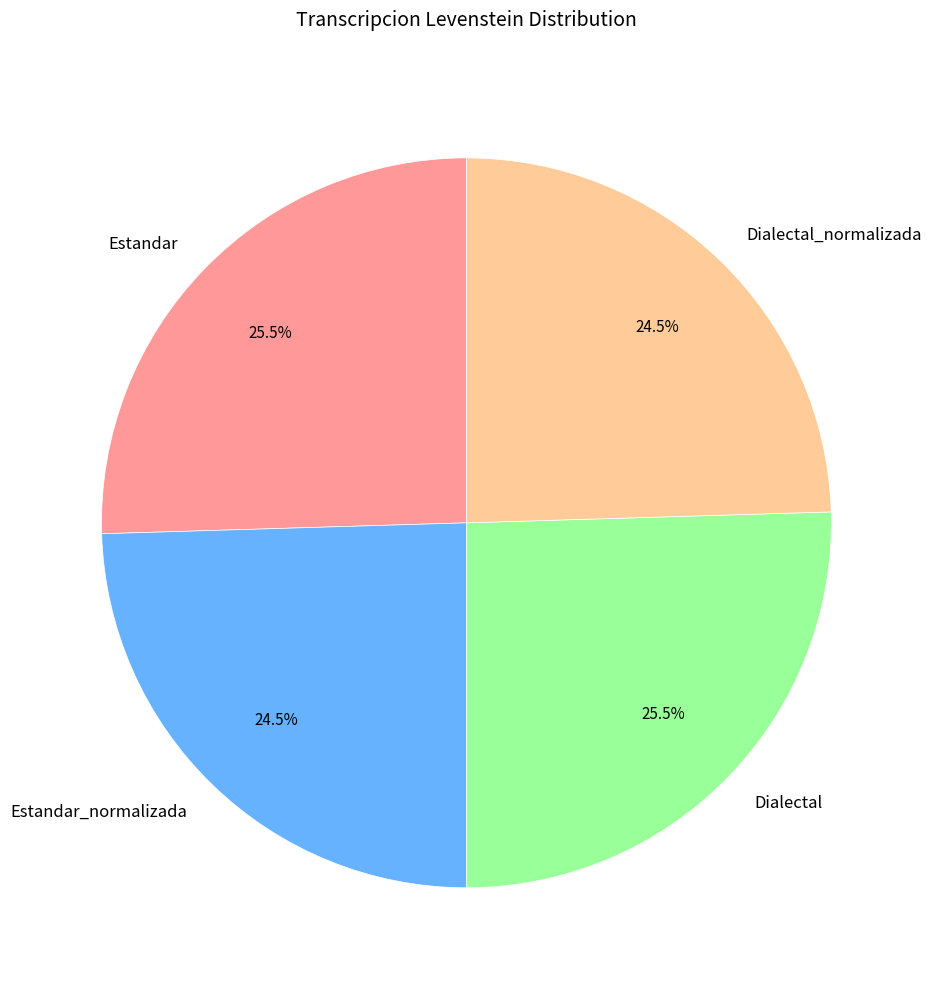

To the nearest percent, what is the difference between the Estandar_normalizada and Estandar slice percentages?

1%